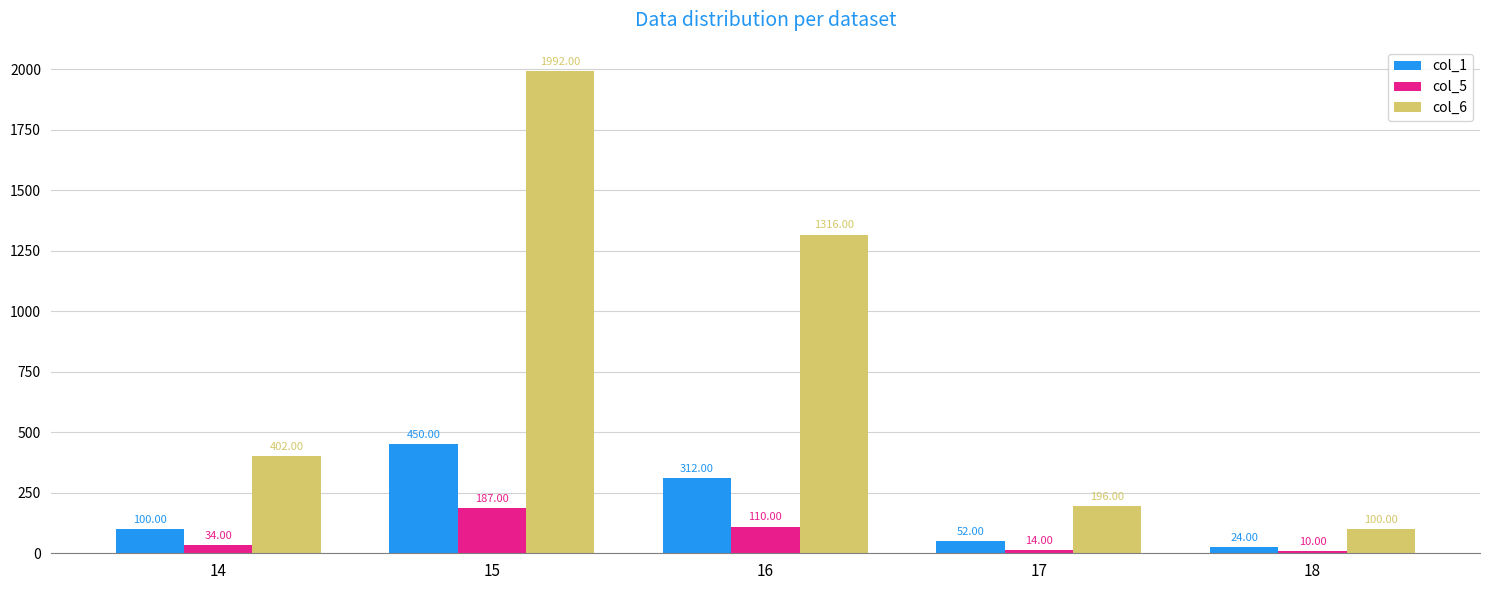

What are all the series names shown in the legend?

col_1, col_5, col_6